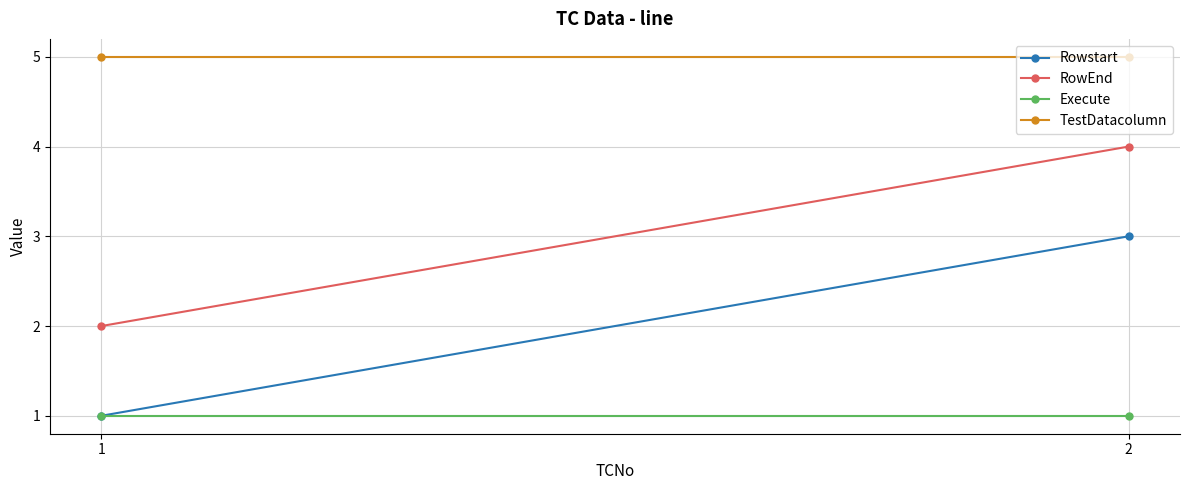

Where is Execute nearest to the value 1?

1